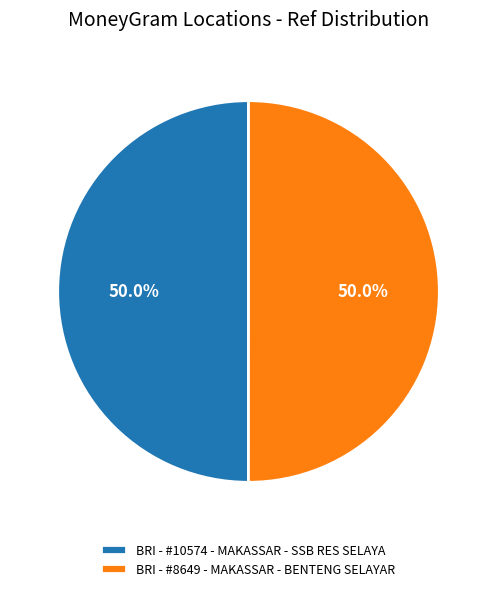

Is it true that BRI - #10574 - MAKASSAR - SSB RES SELAYA is 63% of the pie?

False